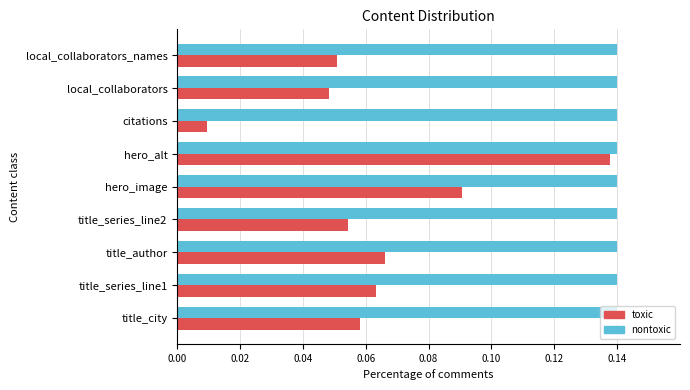

Which series has the widest spread of values?

toxic